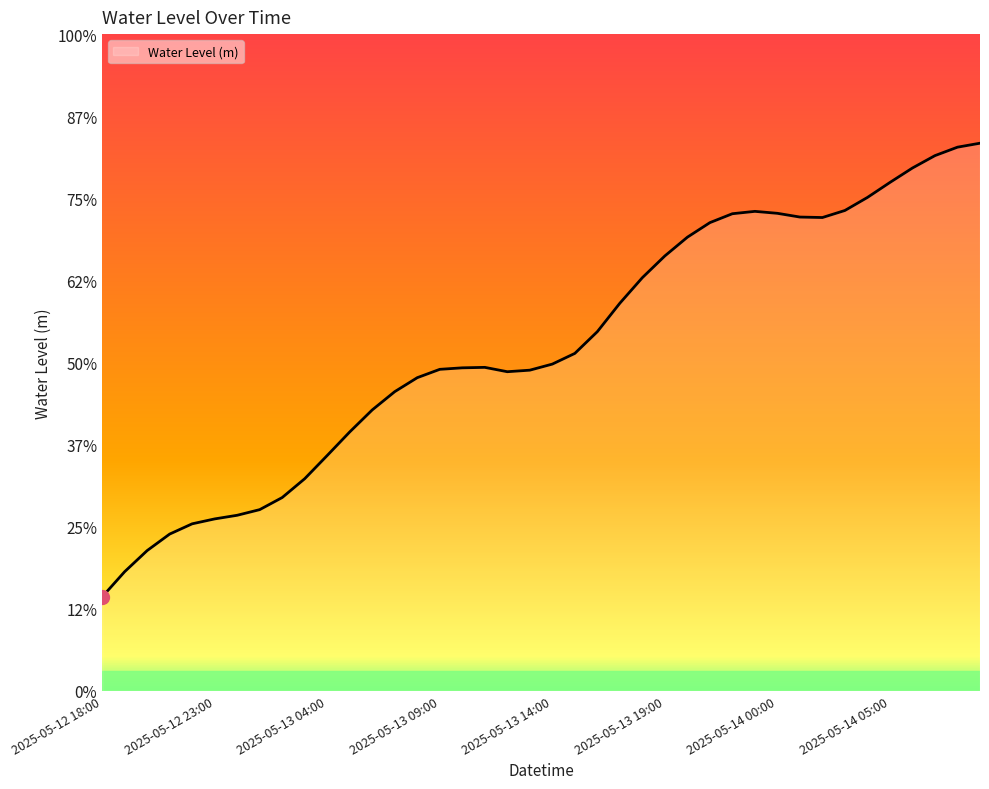

Does the chart have visible grid lines?

No